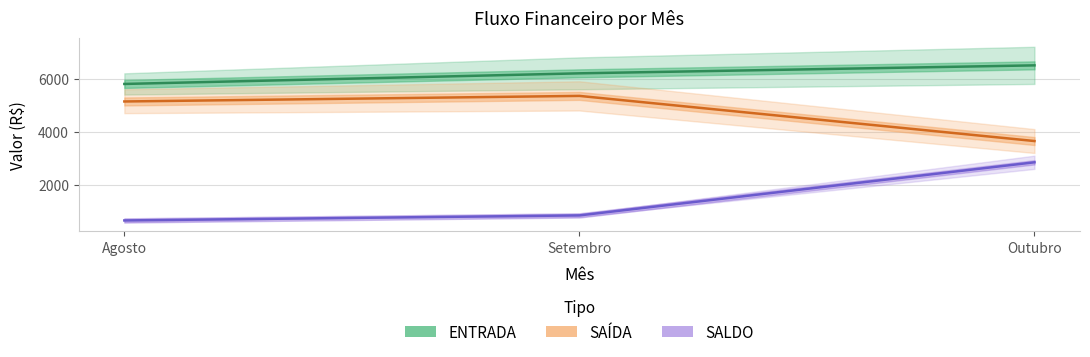

Reading left to right, list all the values displayed in this chart.

ENTRADA: 5800	6200	6500
SAÍDA: 5140	5350	3650
SALDO: 660	850	2850